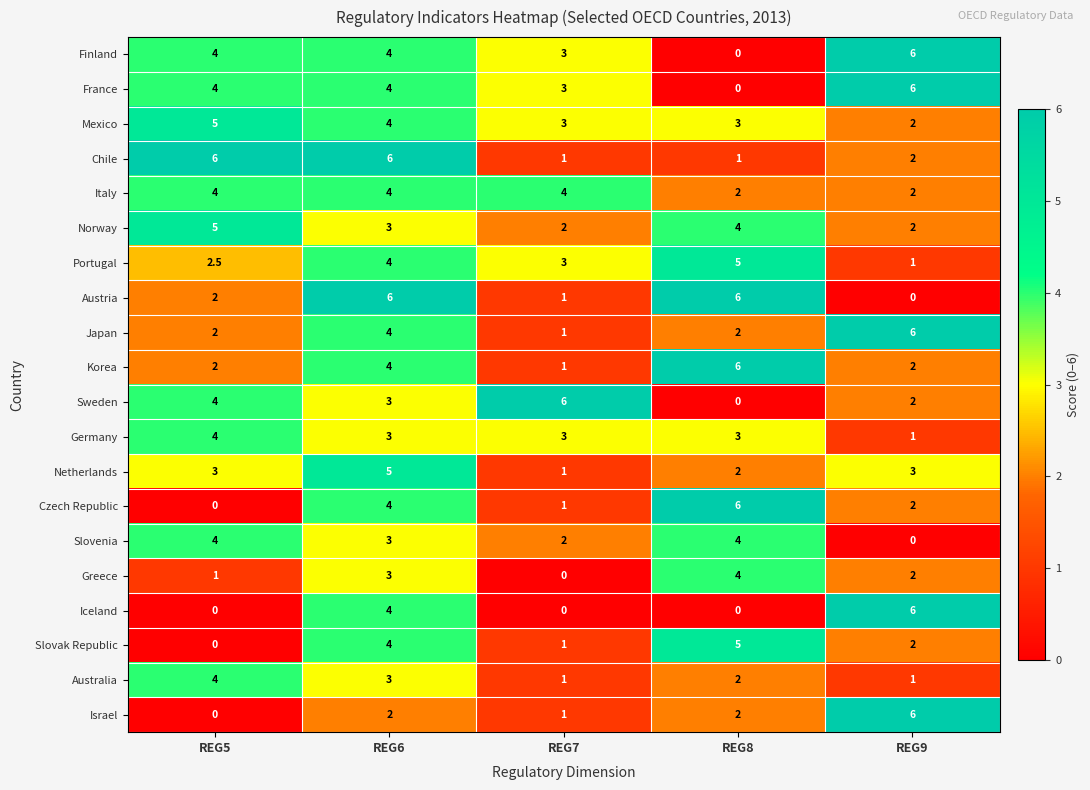

Between REG6 and REG9, which series saw the biggest shift?

Austria